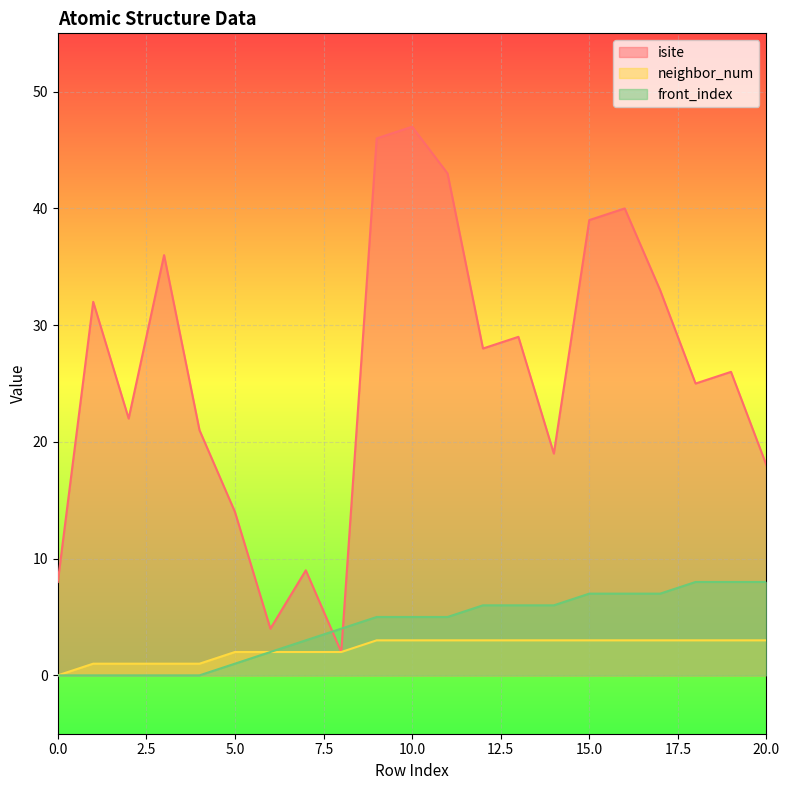

What is the difference between the isite values at 18 and 5?

11